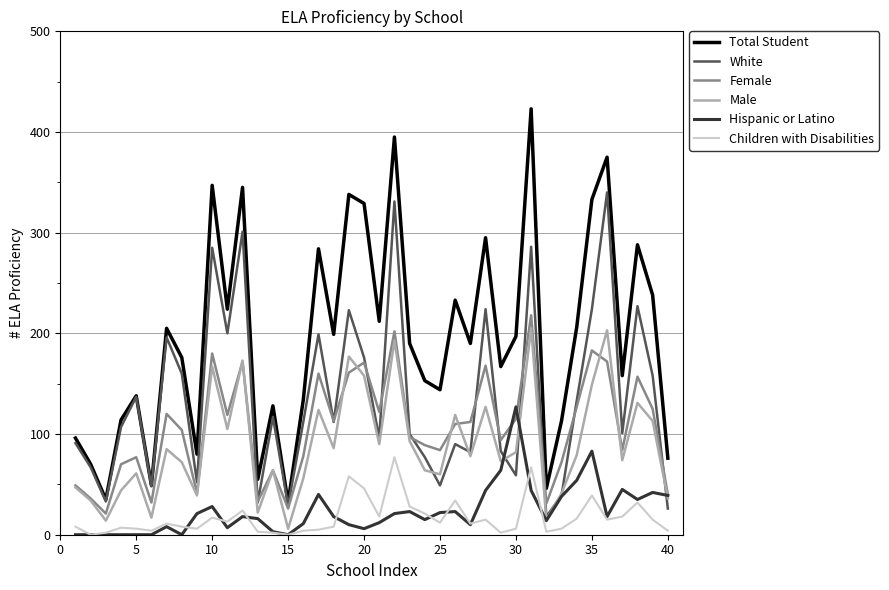

True or false: Total Student and Children with Disabilities intersect in this chart.

False